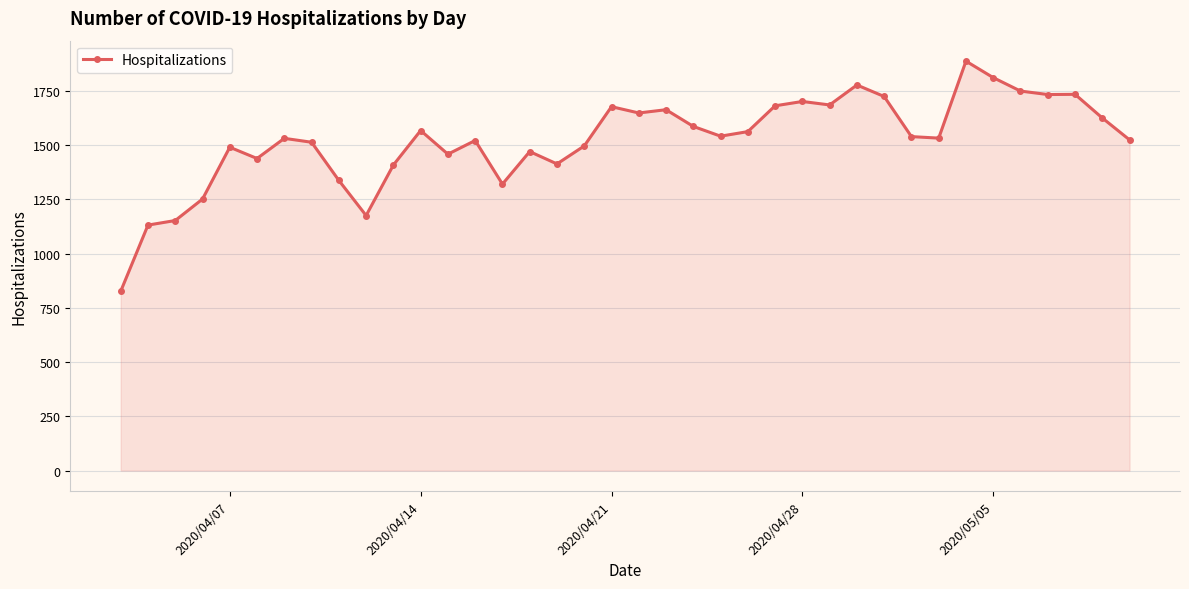

What is the difference between the maximum and minimum values?

1061